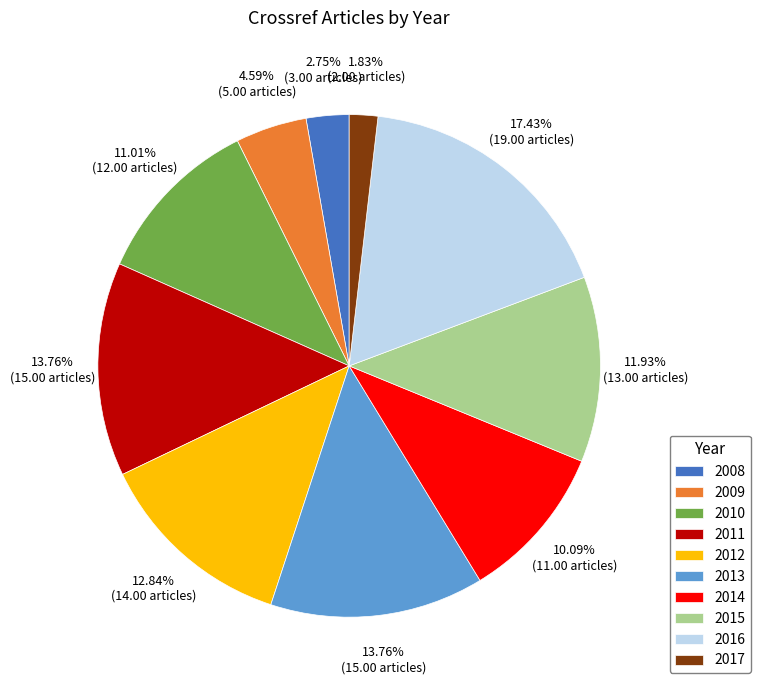

How much of the chart is everything except 2008?

97.2%